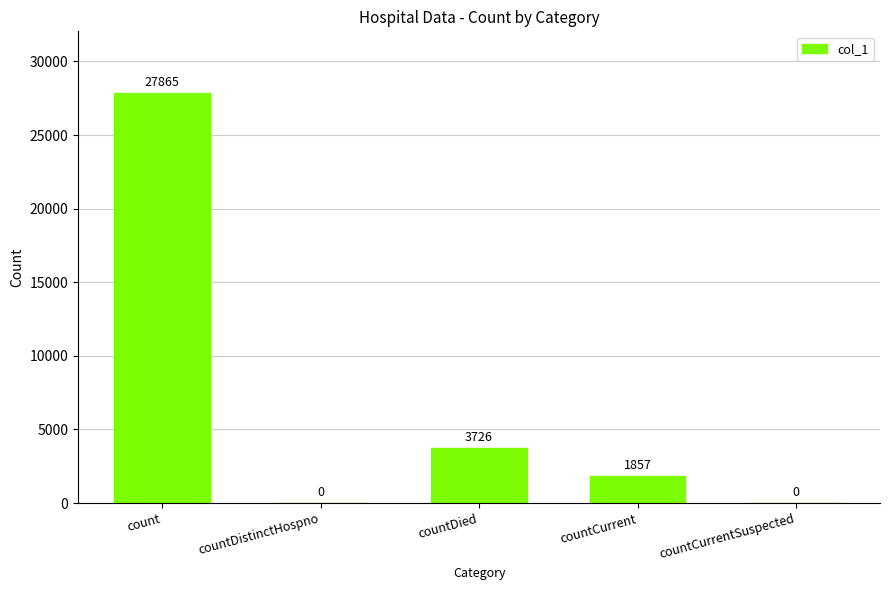

Reading left to right, extract all data points from this chart.

count=27865	countDistinctHospno=0	countDied=3726	countCurrent=1857	countCurrentSuspected=0